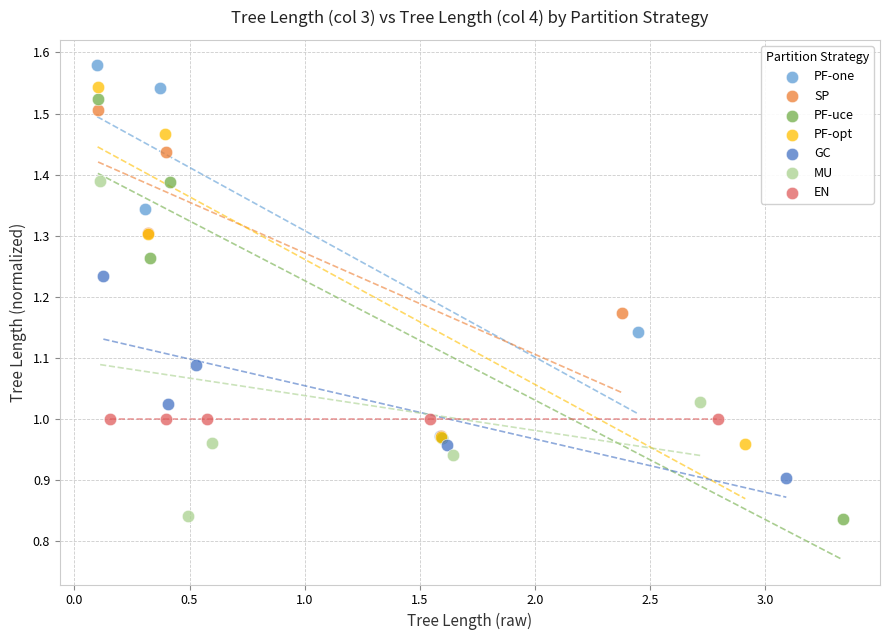

Which series reaches the maximum Y coordinate?

PF-one